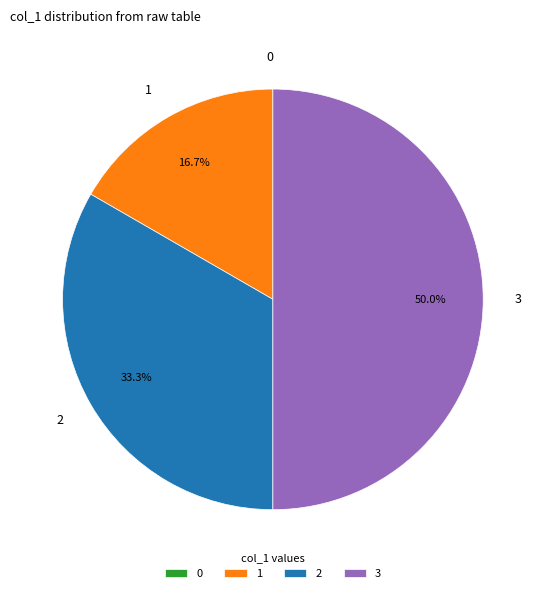

Do 3 and 1 together represent more than half of the pie?

Yes